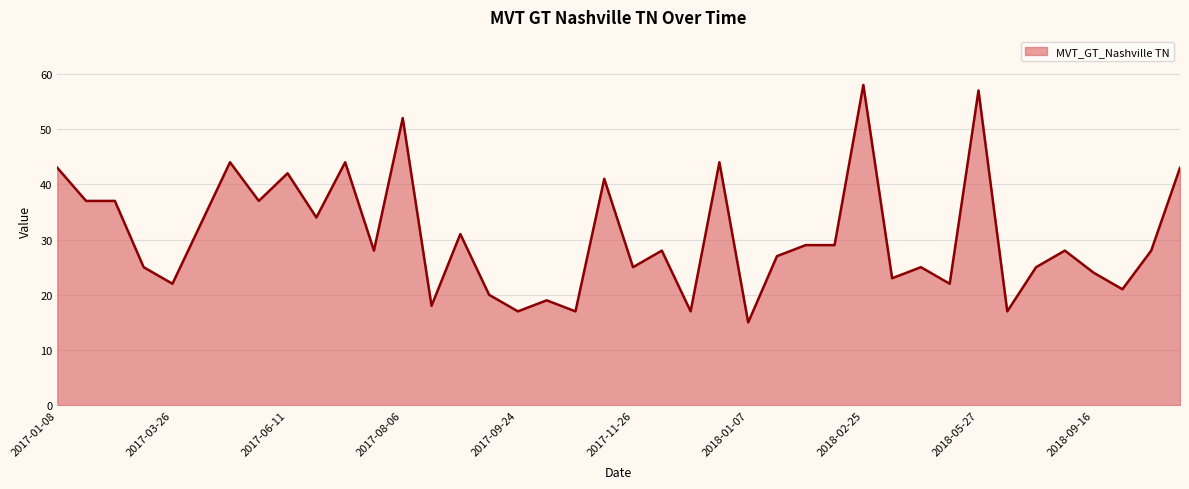

Does the chart have visible grid lines?

Yes